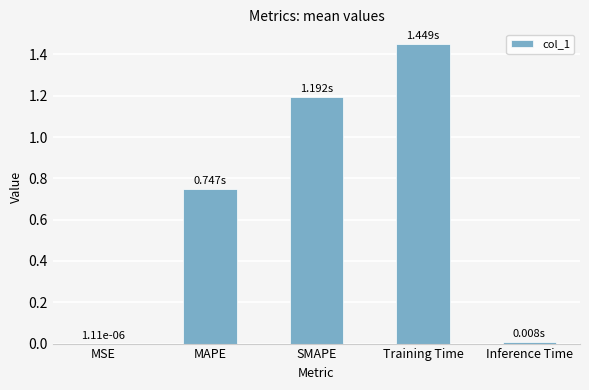

Are the bars grouped side by side (vs. stacked)?

No